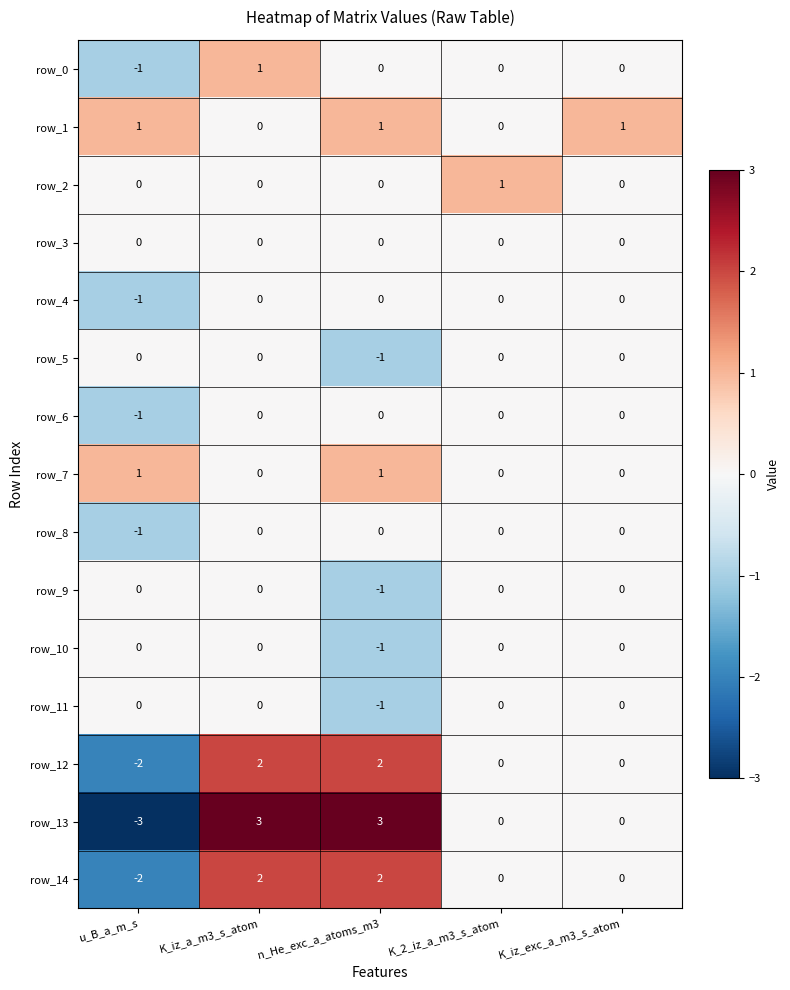

Count the number of categories in the chart.

5